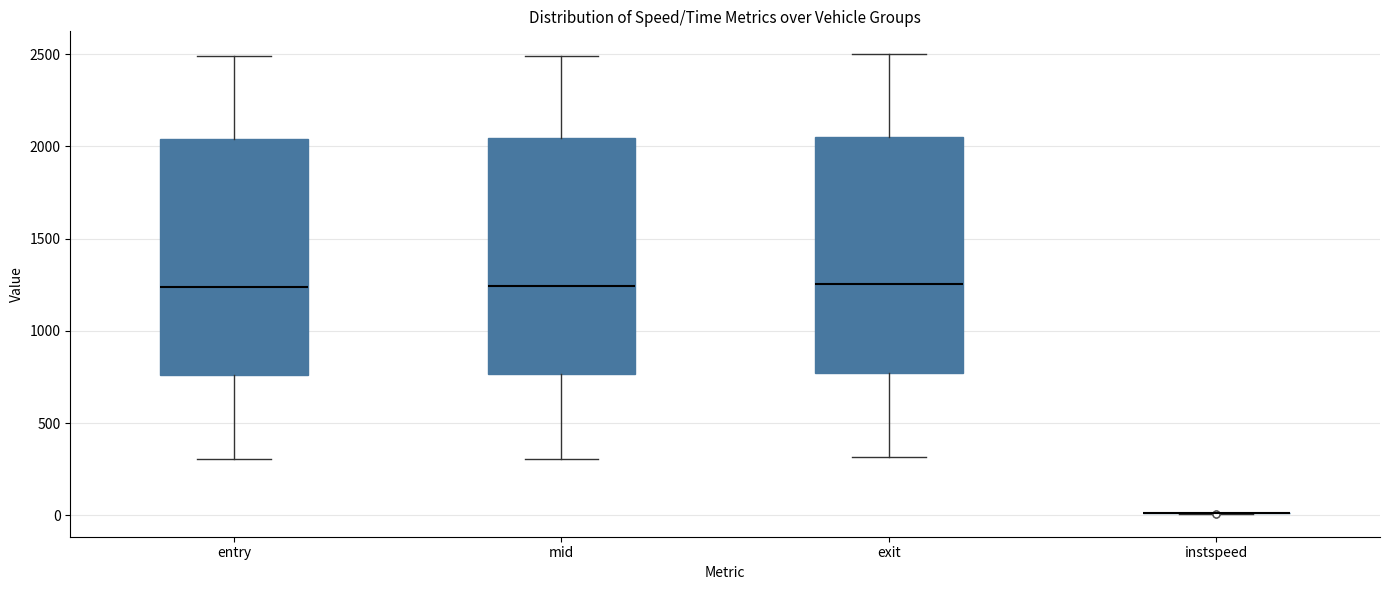

Where does the lower whisker of the box for entry end on the y-axis? The values are not printed on the chart, so give them approximately, as read against the axis.

300